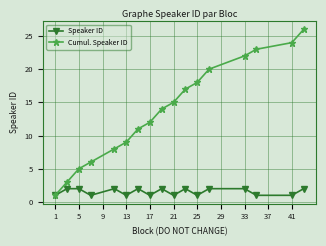

True or false: Speaker ID has more than 0 interior local peaks.

True